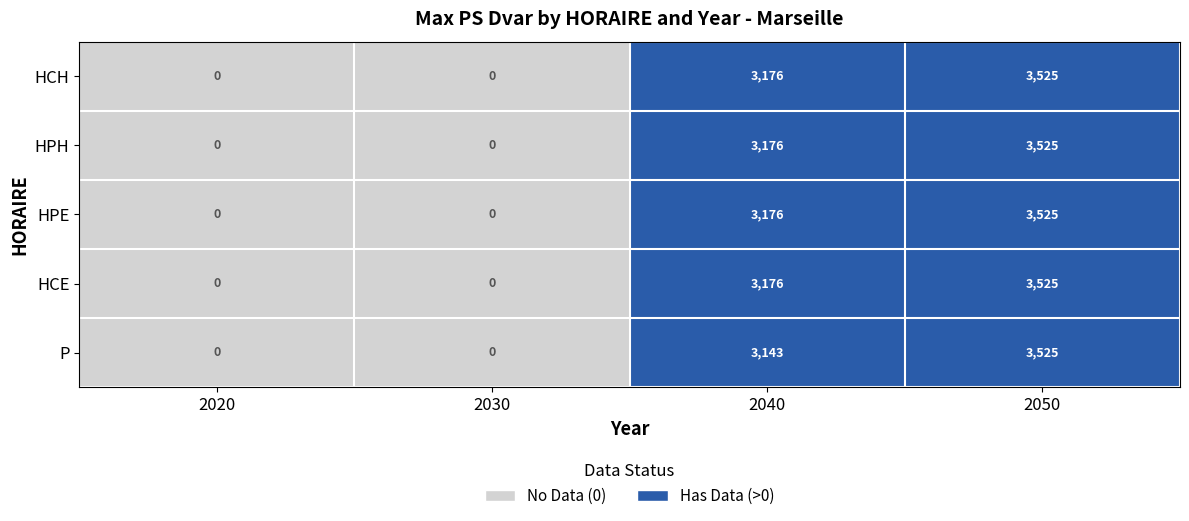

What value does the HCH series have at 2050?

3525